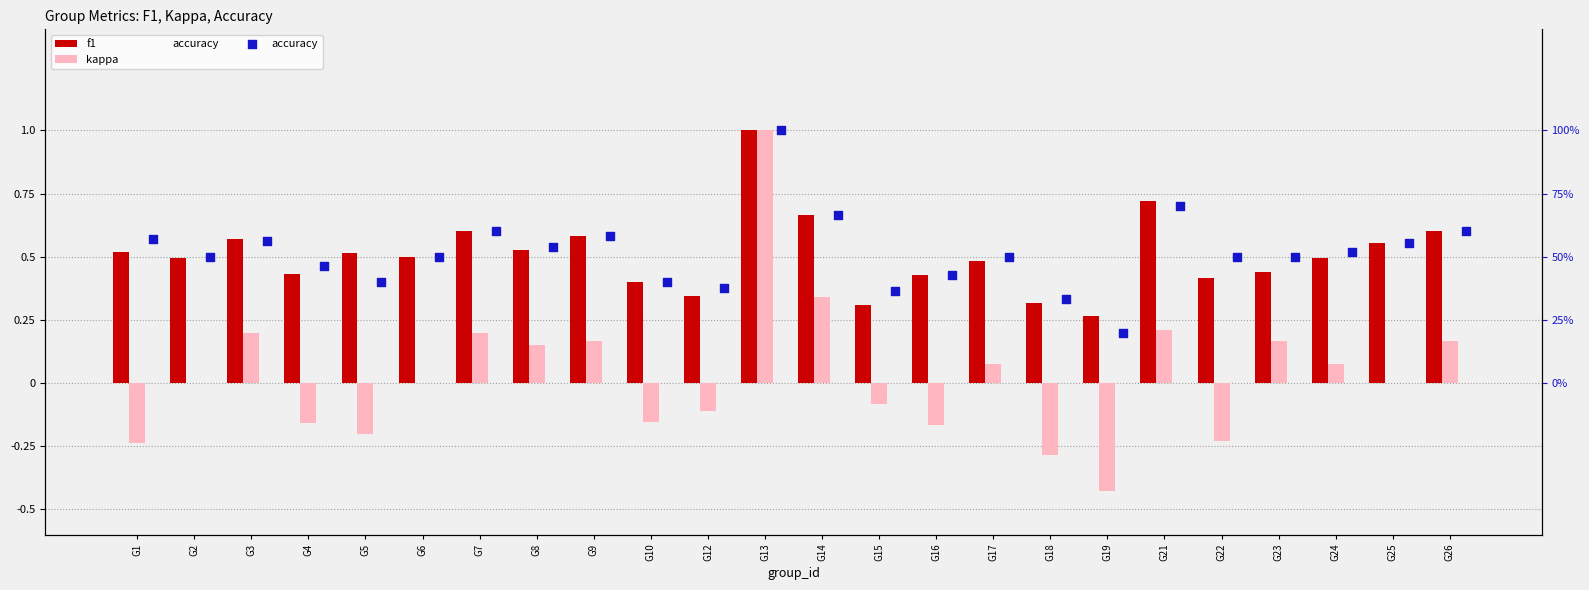

Which series contains the highest Y value?

f1